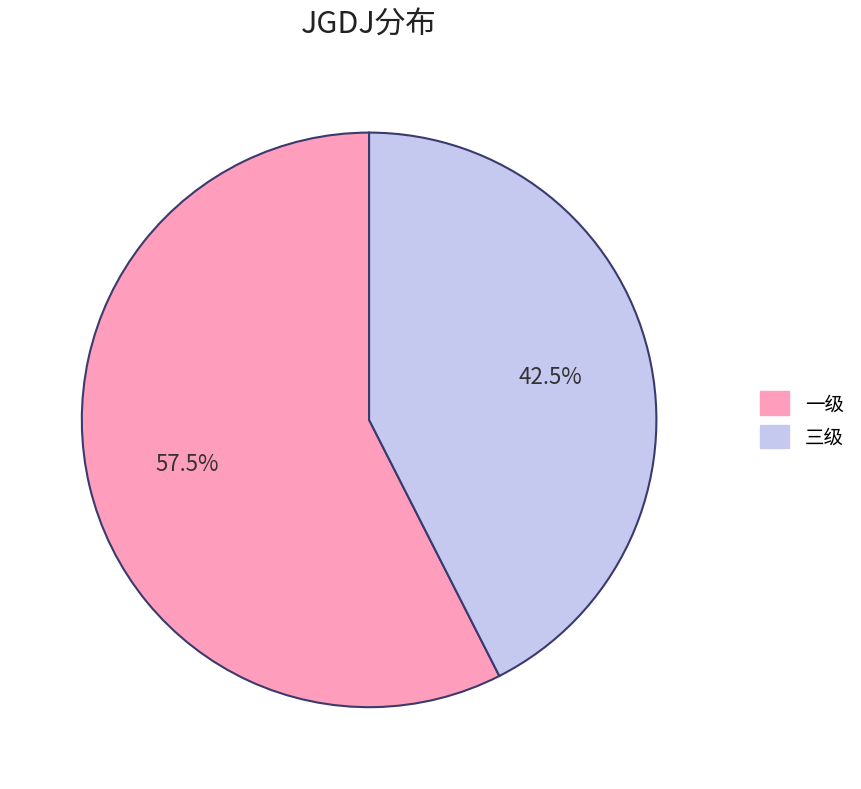

Rank the categories by value from lowest to highest.

三级, 一级